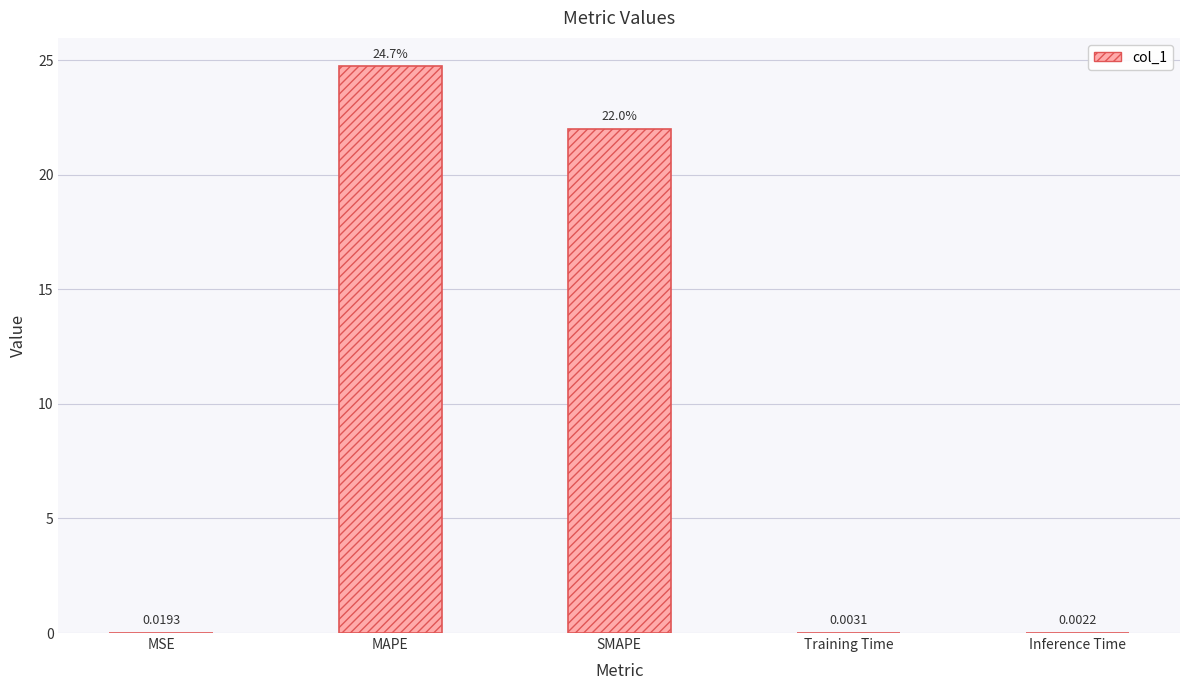

What is the sum of the values at MAPE and SMAPE?

46.7